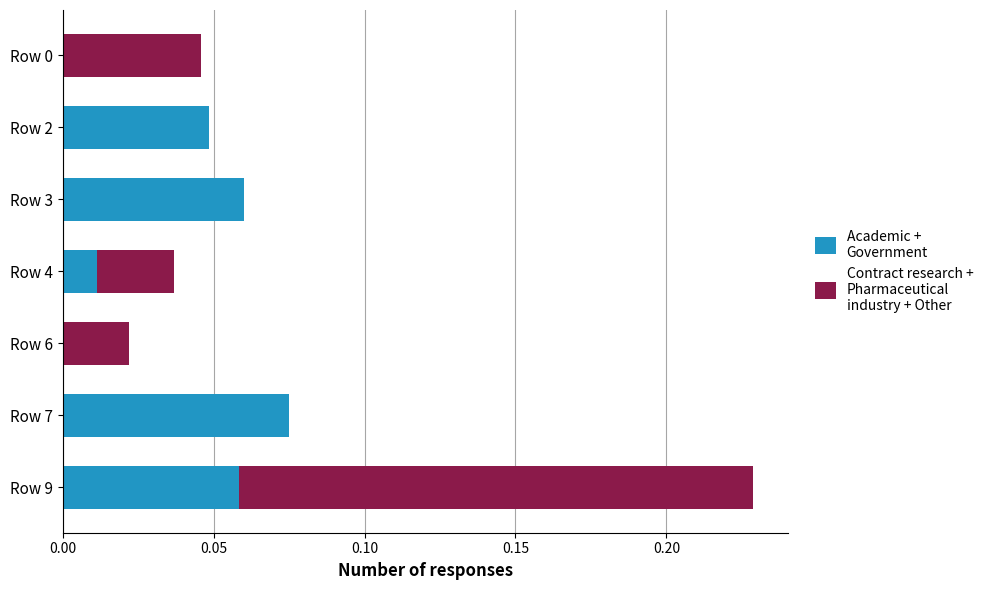

At which category is the sum across all series the highest?

Row 9